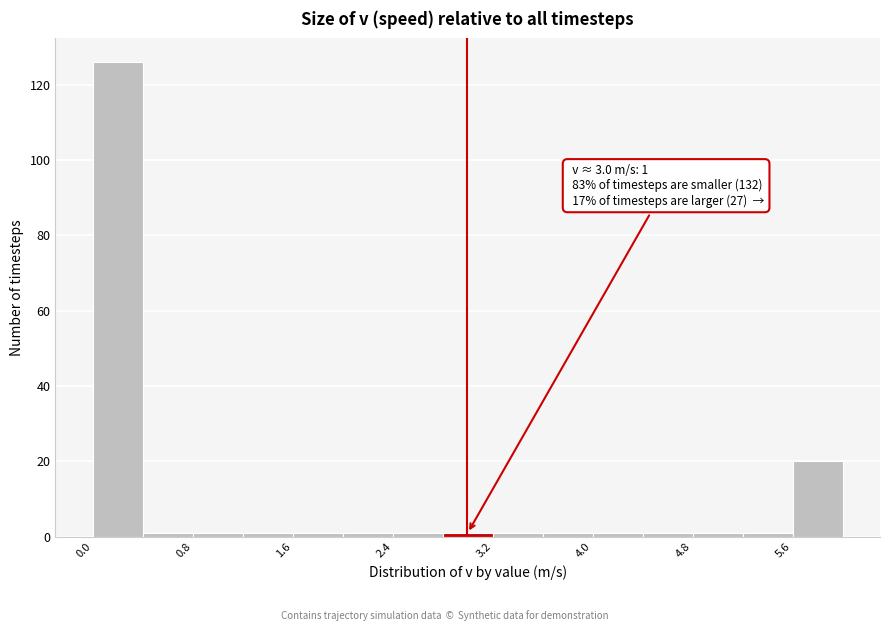

Which range on the x-axis has the tallest bar?

0.0 to 0.4